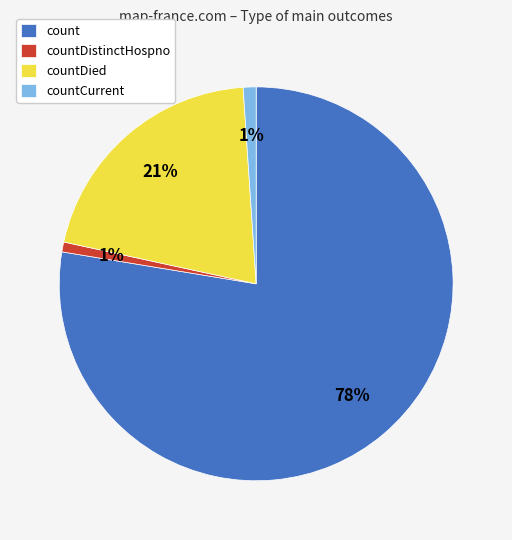

Is the sum of count and countCurrent greater than half?

Yes